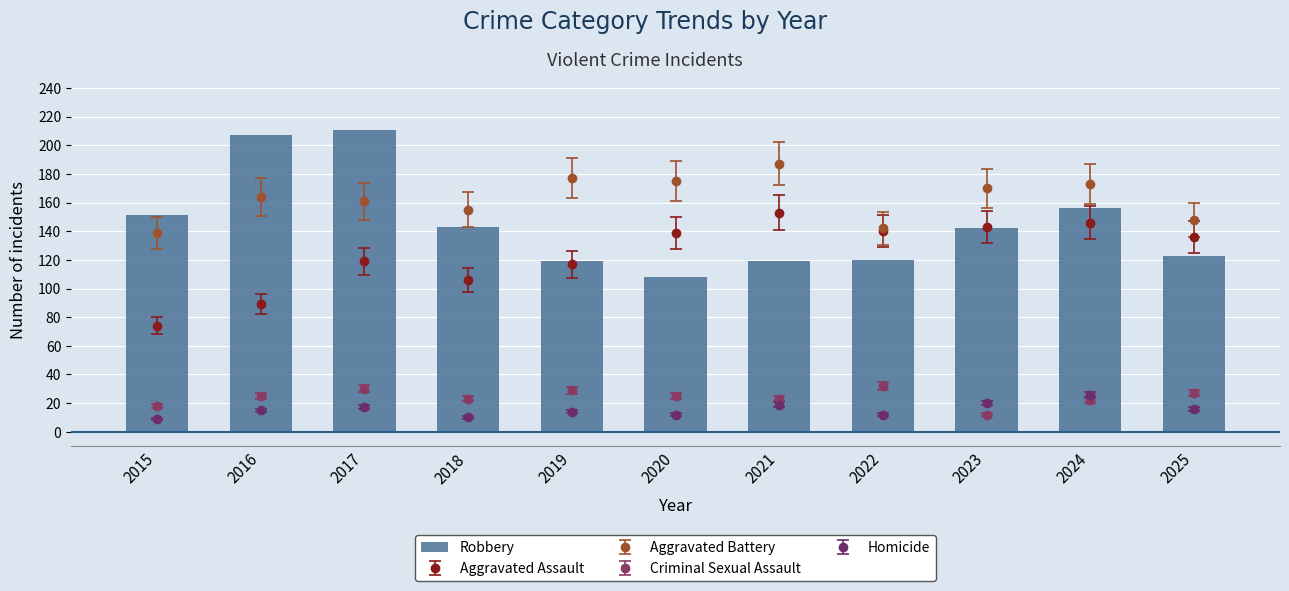

How many bars are there in total?

11